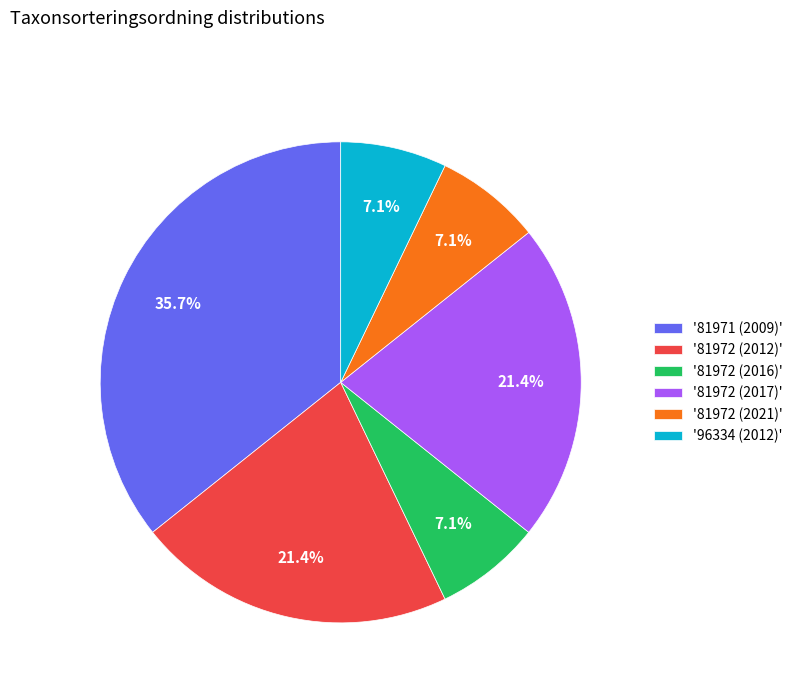

What percentage is NOT represented by '96334 (2012)'?

92.9%